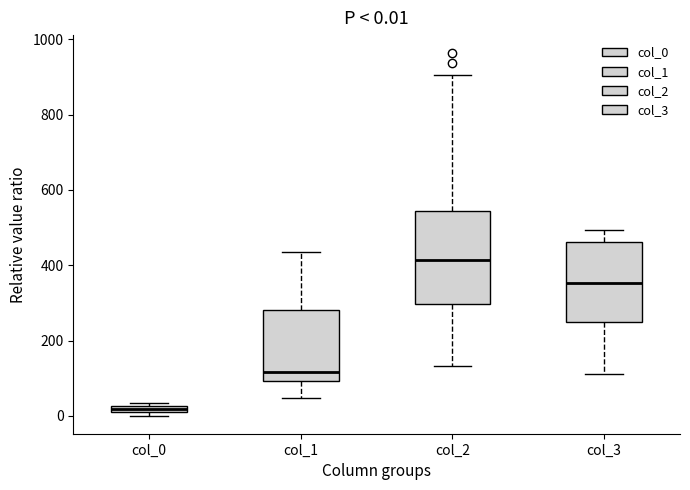

Which box has the highest median line?

col_2